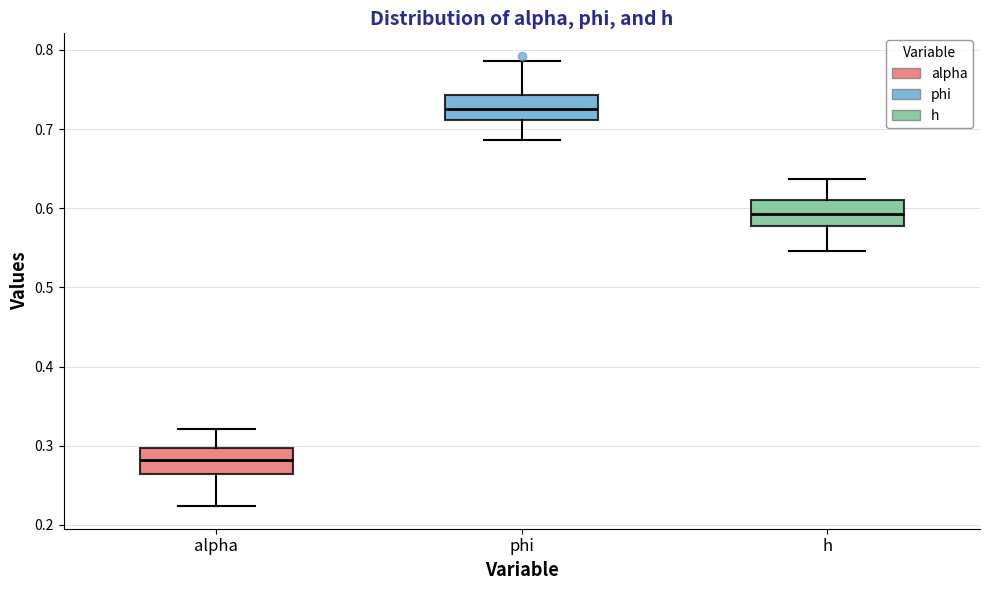

Which box's median line is the lowest?

alpha